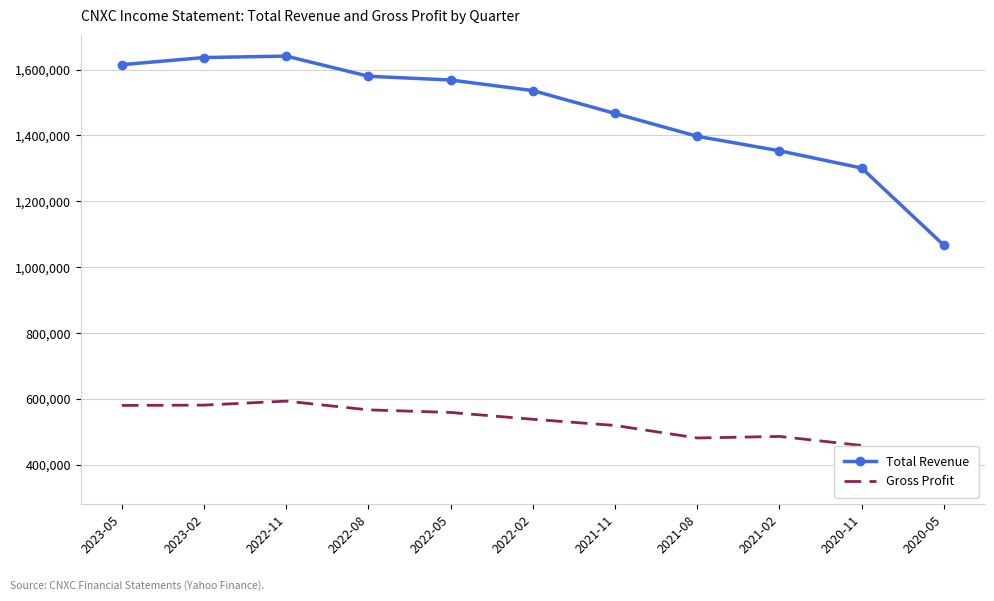

How many categories are shown in the chart?

11